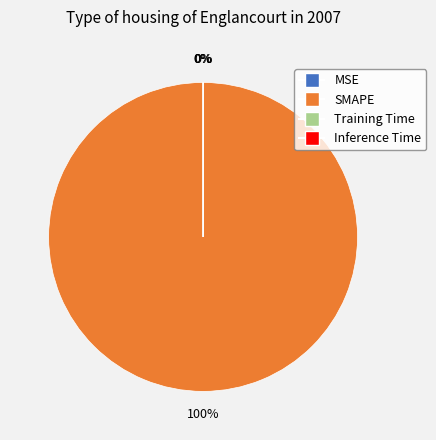

Which slice is the smallest?

Inference Time